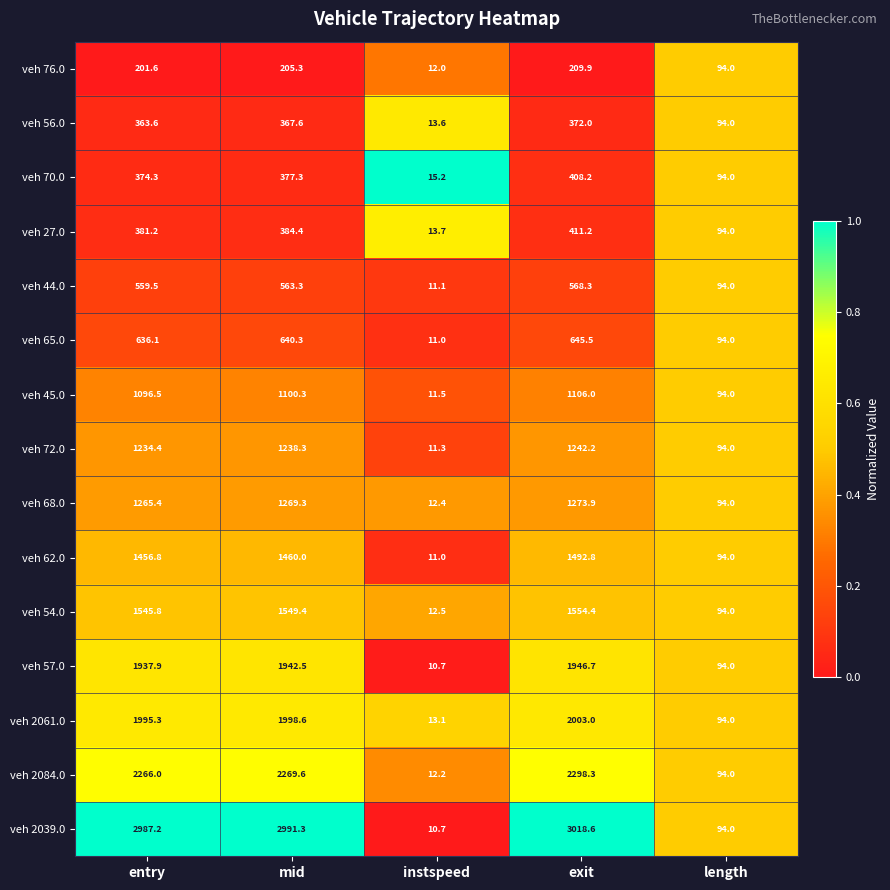

The veh 70.0 series shows 377.3 at mid. True or false?

True